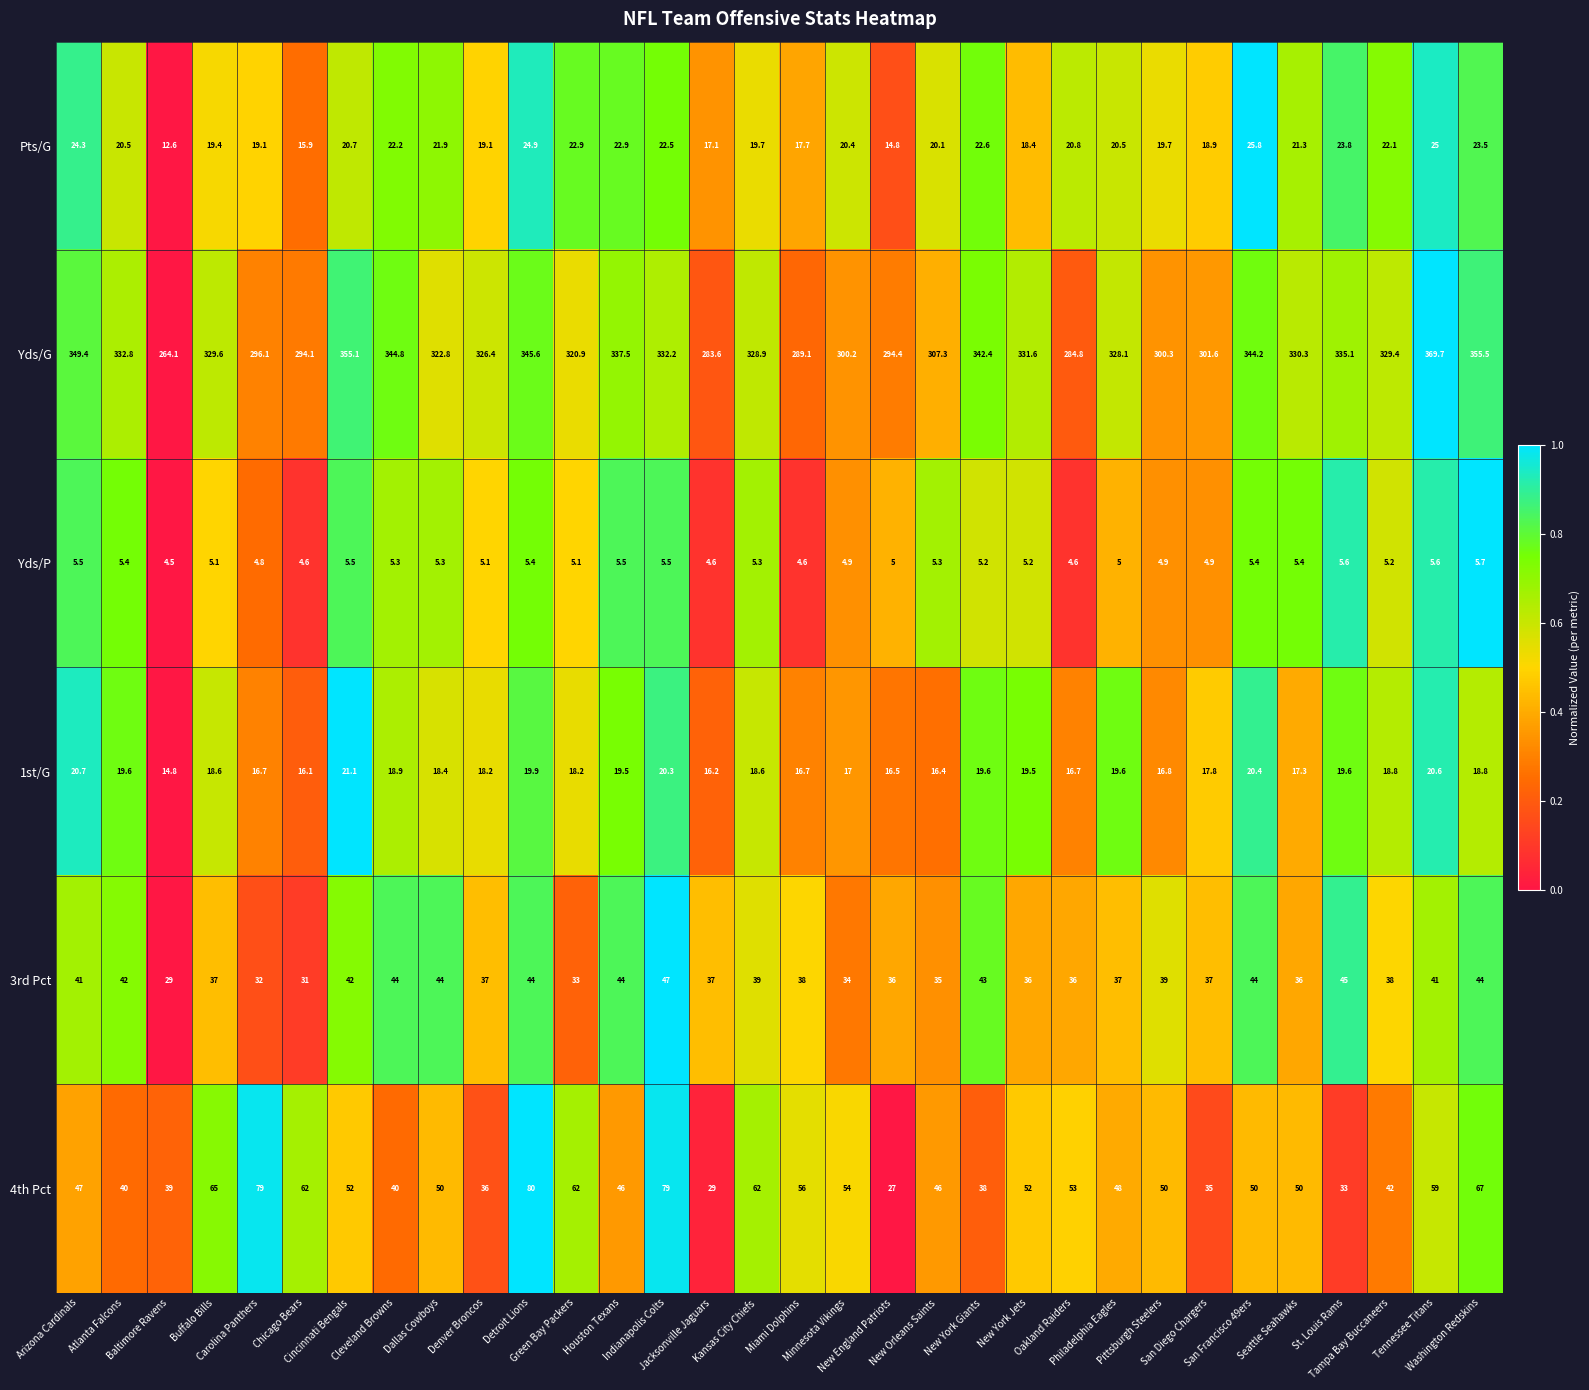

Which series has the largest total across all categories?

Yds/G